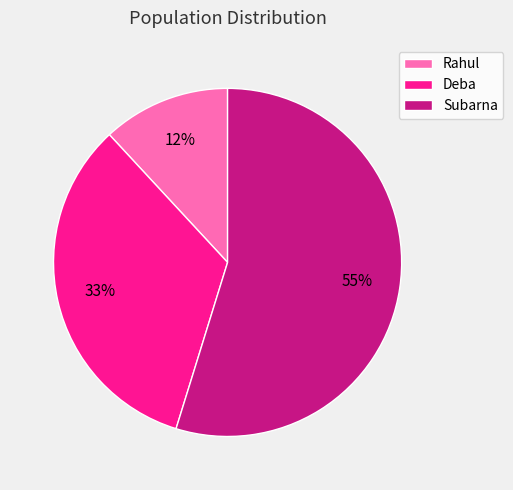

Combined, do Deba and Rahul account for over 50%?

No